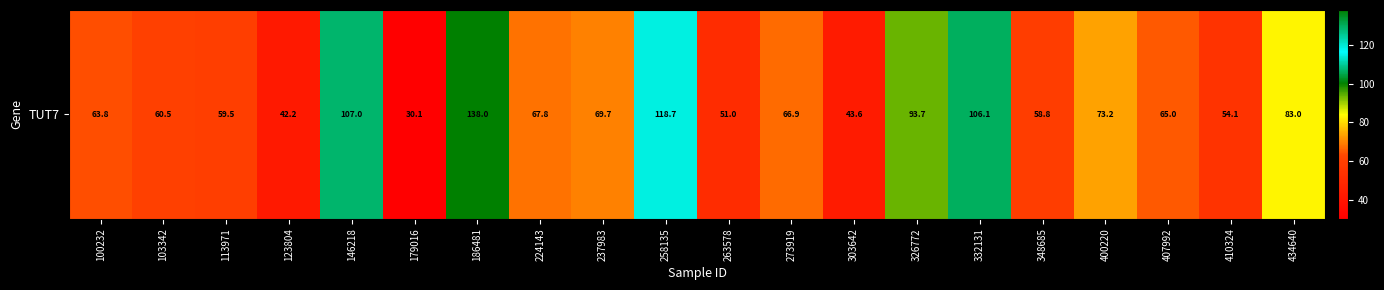

Count the number of categories in the chart.

20